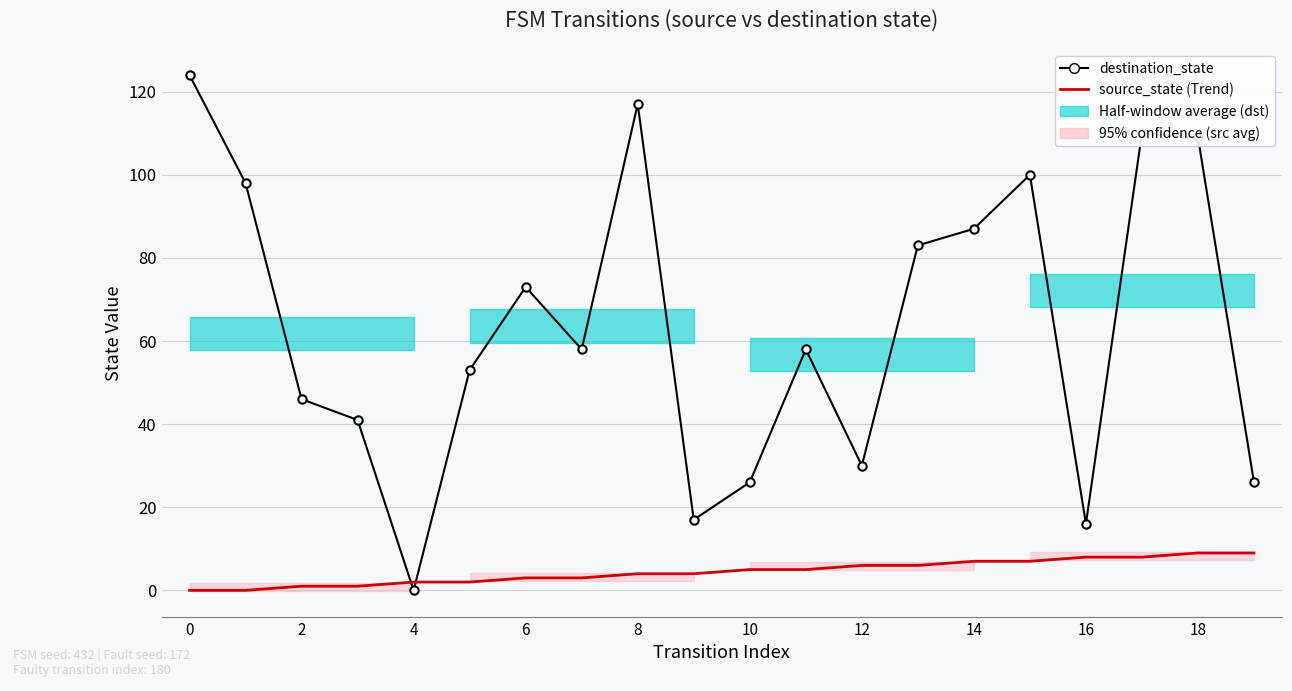

List the series in order of their peak value, highest first.

destination_state, source_state (Trend)